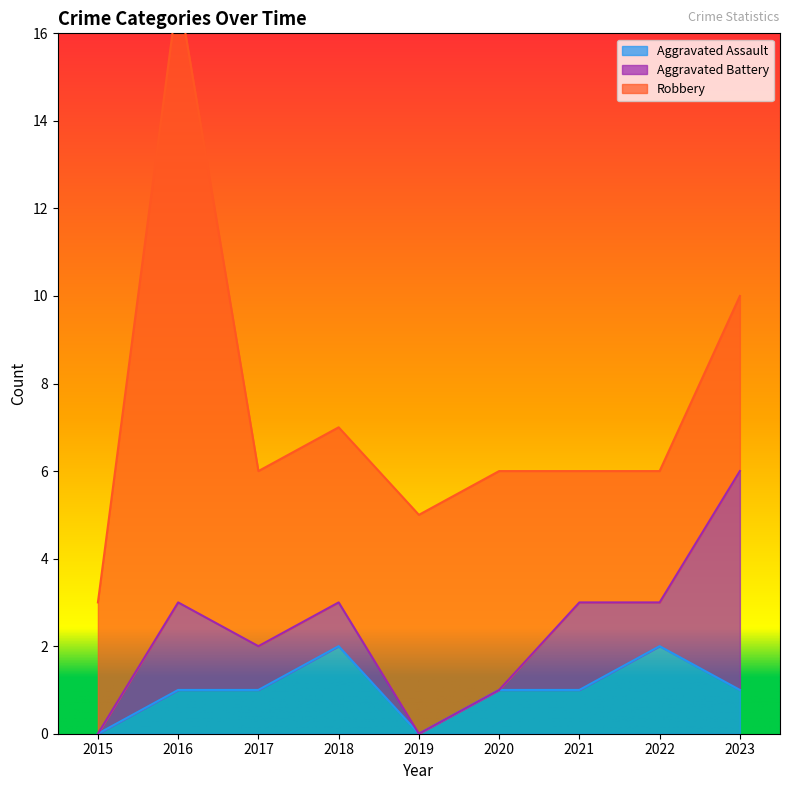

Where is the first local maximum for Robbery?

2016